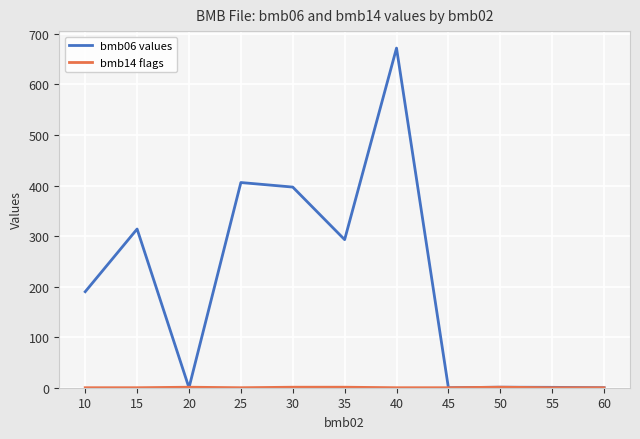

Which series has the widest spread of values?

bmb06 values